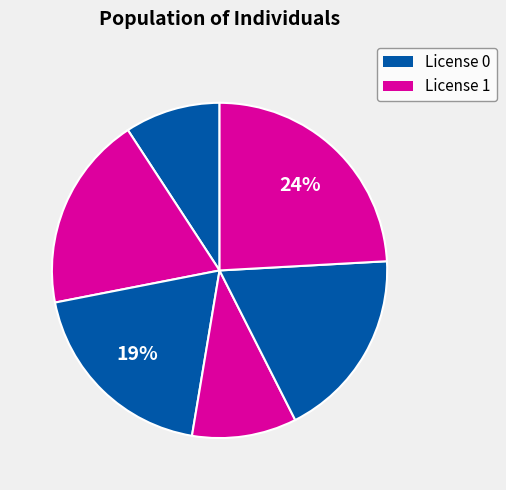

How many slices are in this pie chart?

6